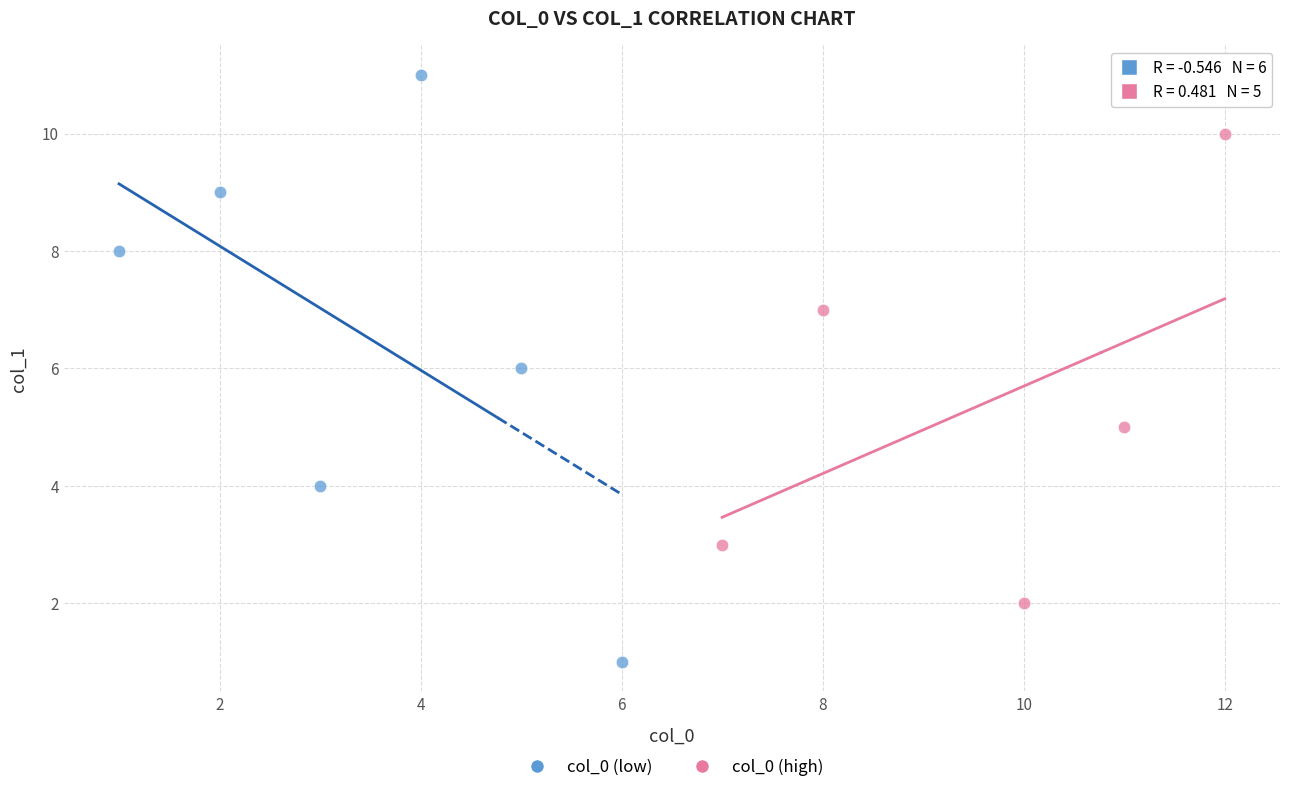

What are all the series names shown in the legend?

col_0 (low), col_0 (high)